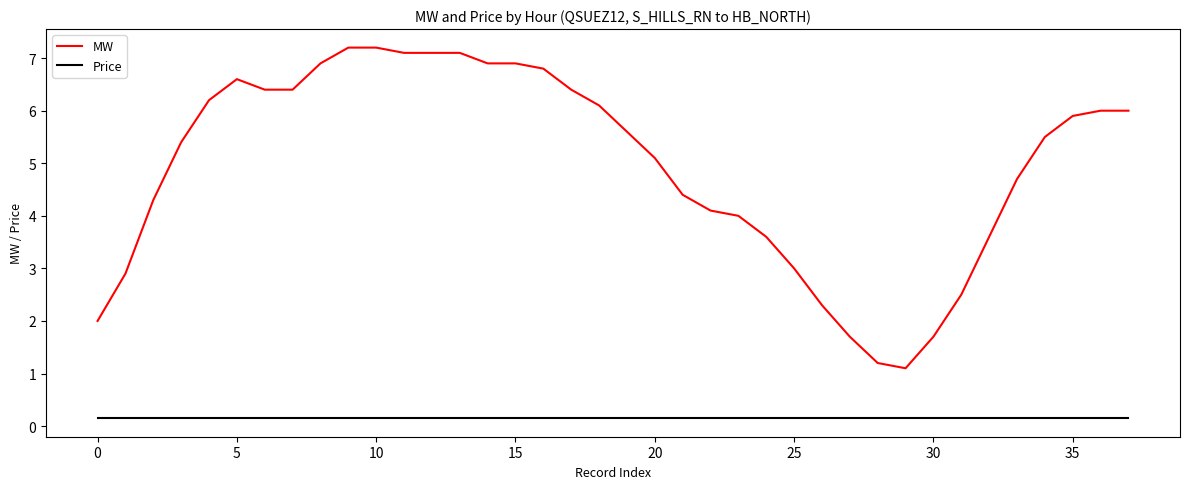

What is the maximum value shown in the chart?

7.2